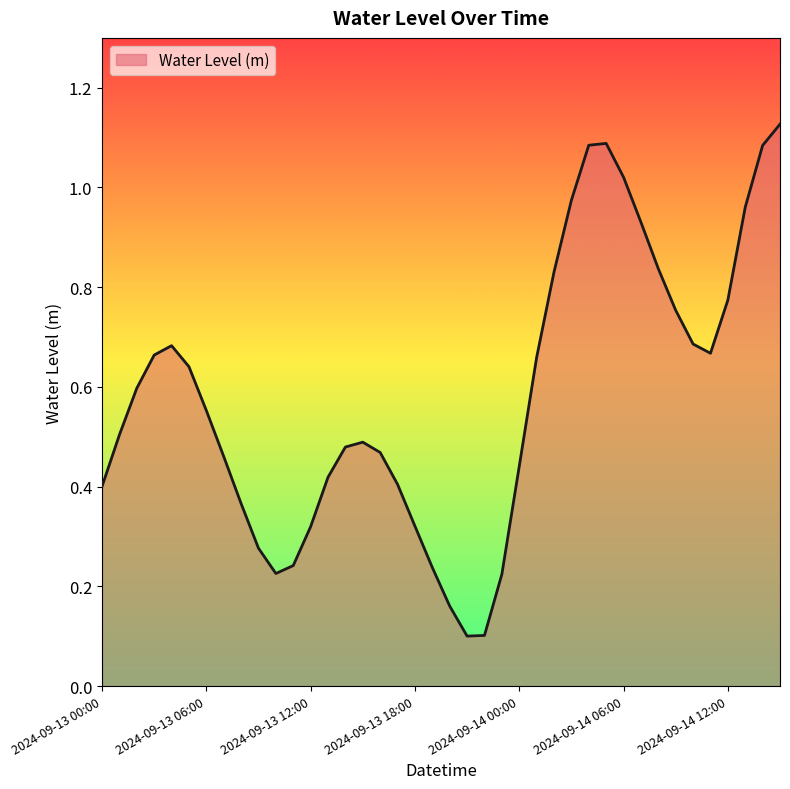

How many lines are shown in the chart?

1